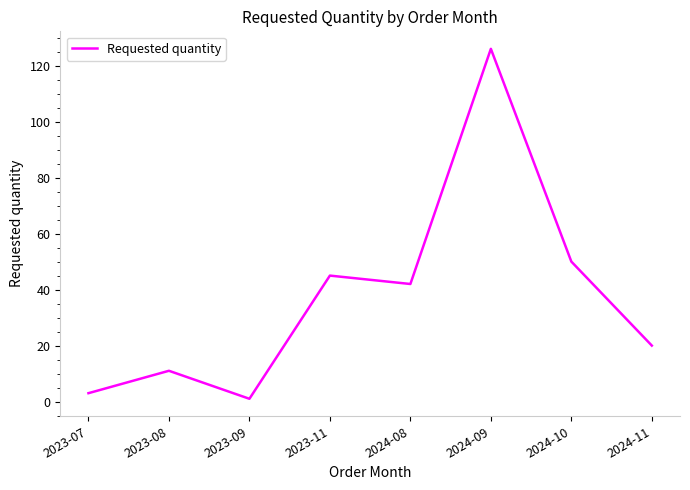

Which has a higher value, 2023-07 or 2024-10?

2024-10